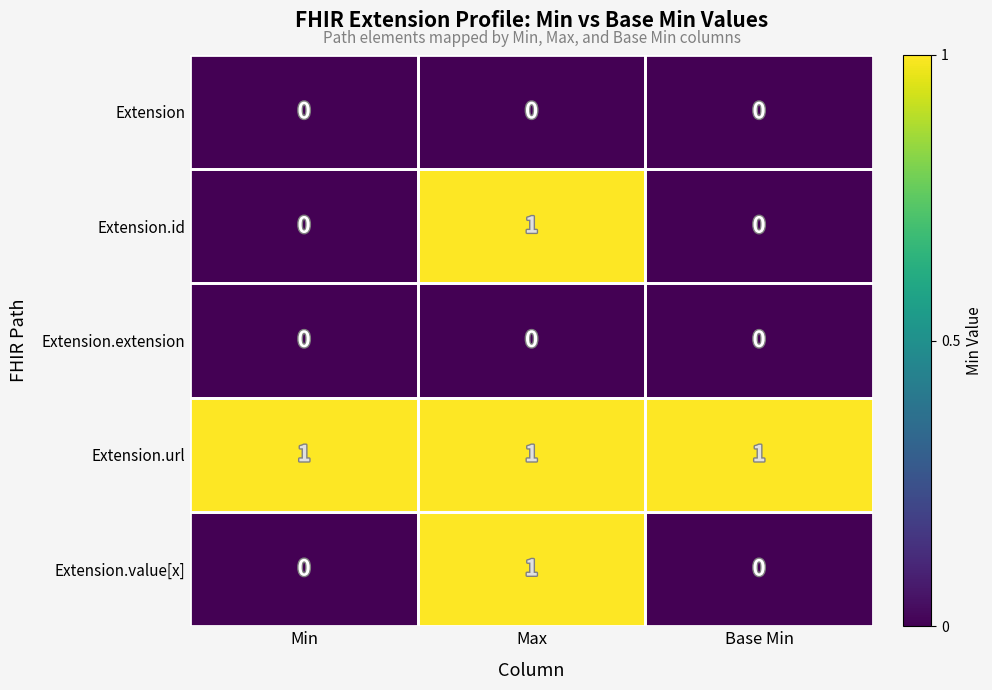

What is the total value across all series at Max?

3